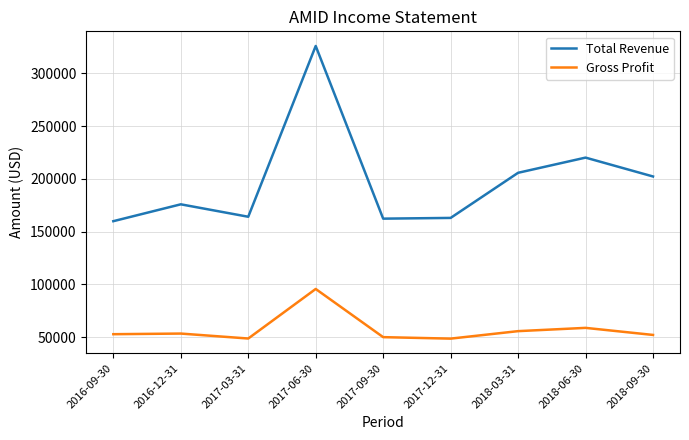

What is the greatest value displayed?

326100